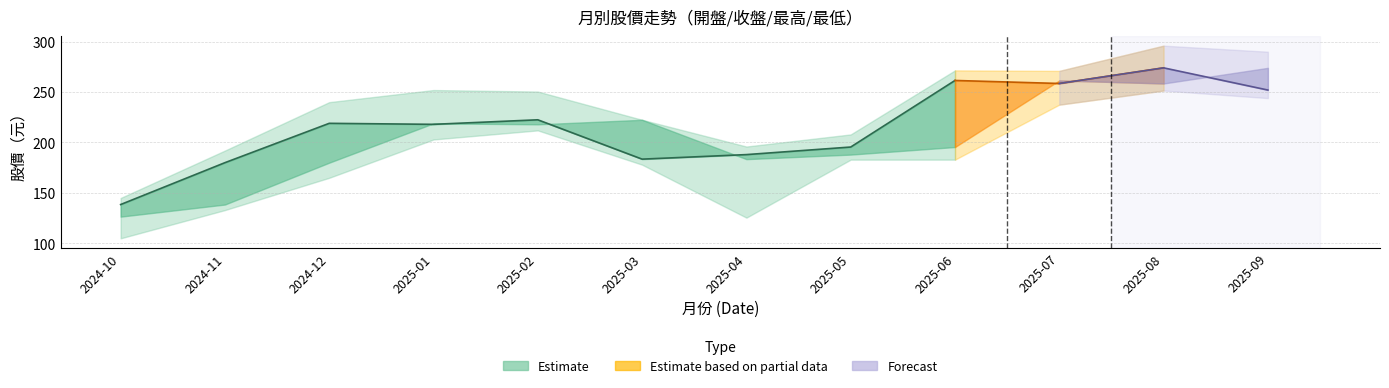

How many intersections are there between 開盤 and 收盤?

7